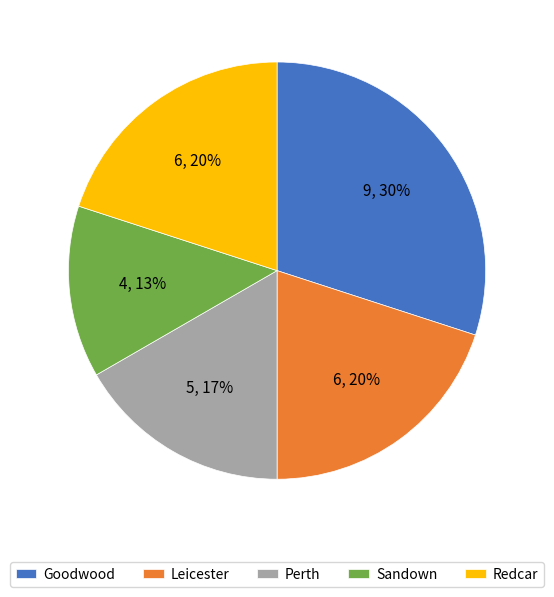

How many segments does this pie chart have?

5